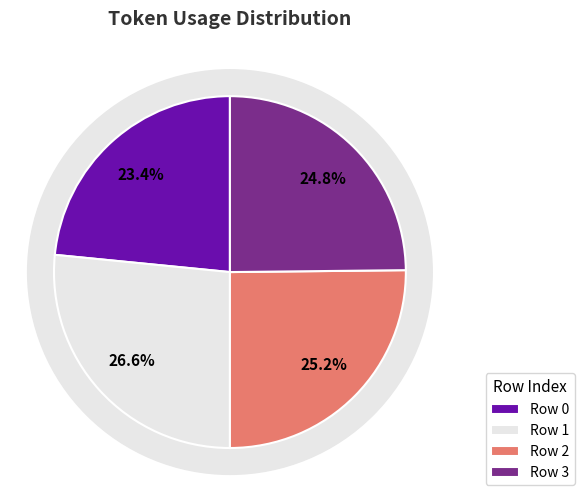

What is the total percentage of Row 2 and Row 0?

48.6%